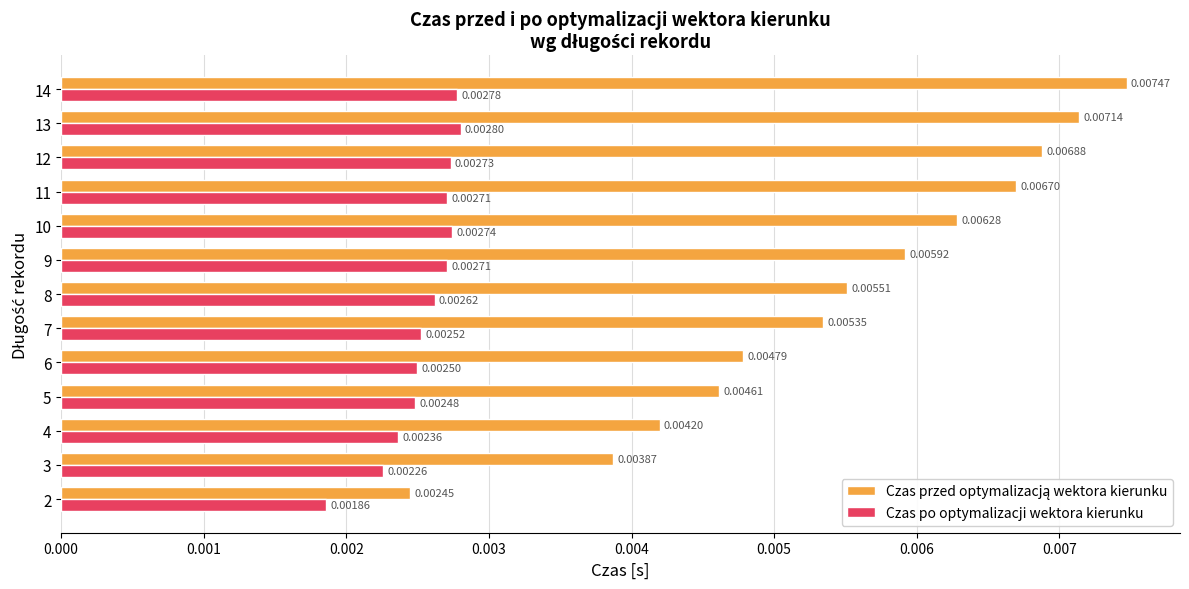

At how many categories does at least one series exceed 0?

13